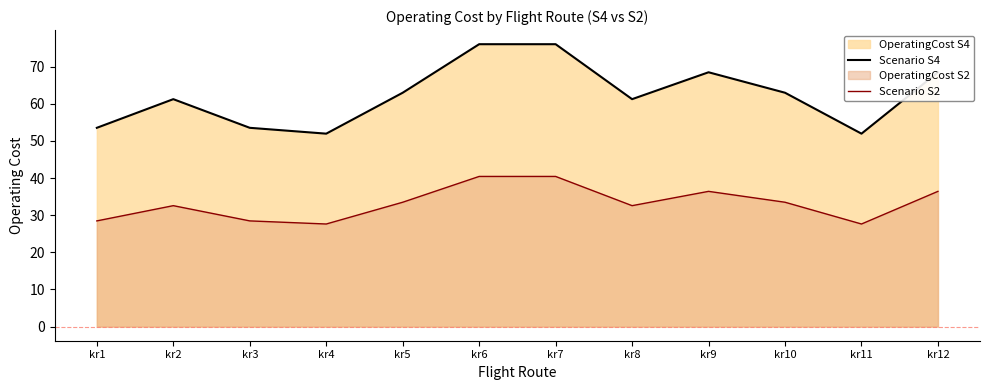

What value does the Scenario S4 series have at kr1?

53.5